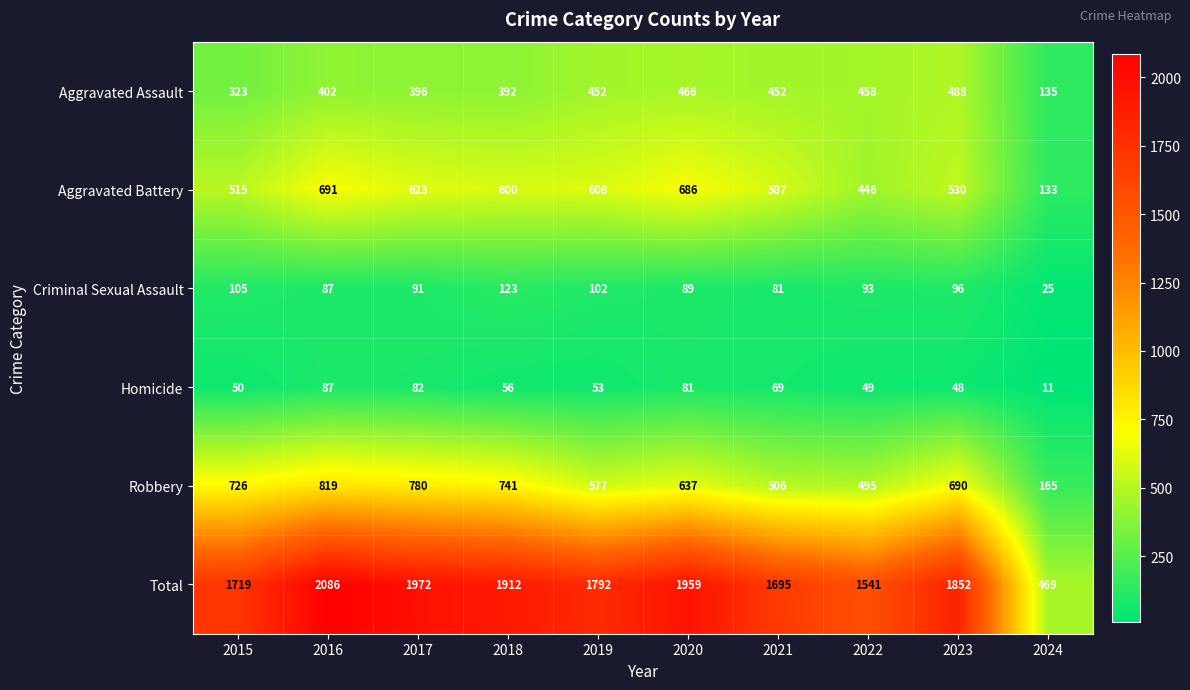

What is the lowest value of the Aggravated Assault series?

135